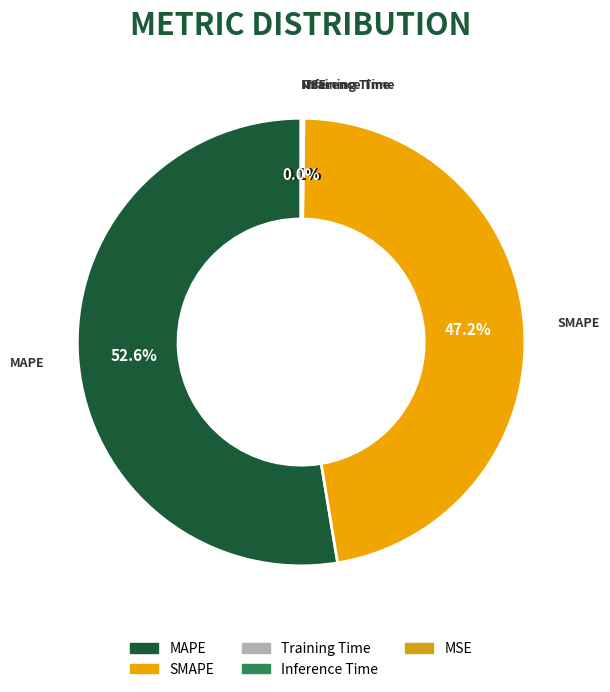

What is the largest slice in the pie chart?

MAPE